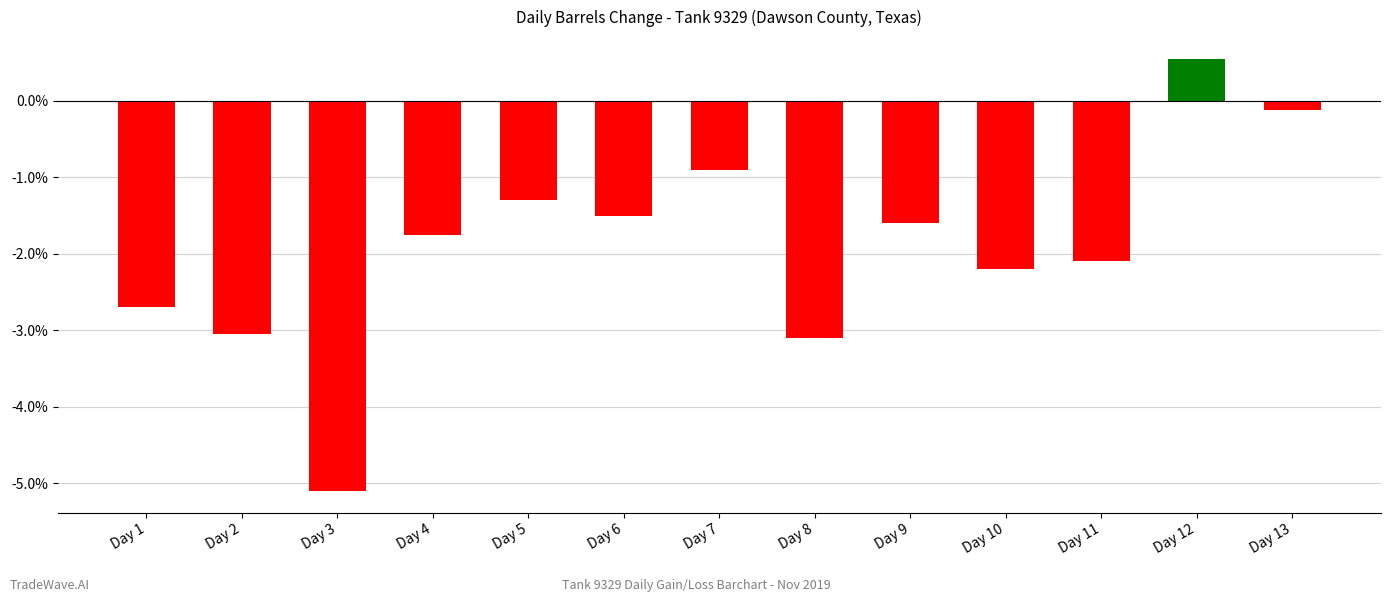

At which label does the data first exceed -1?

Day 7